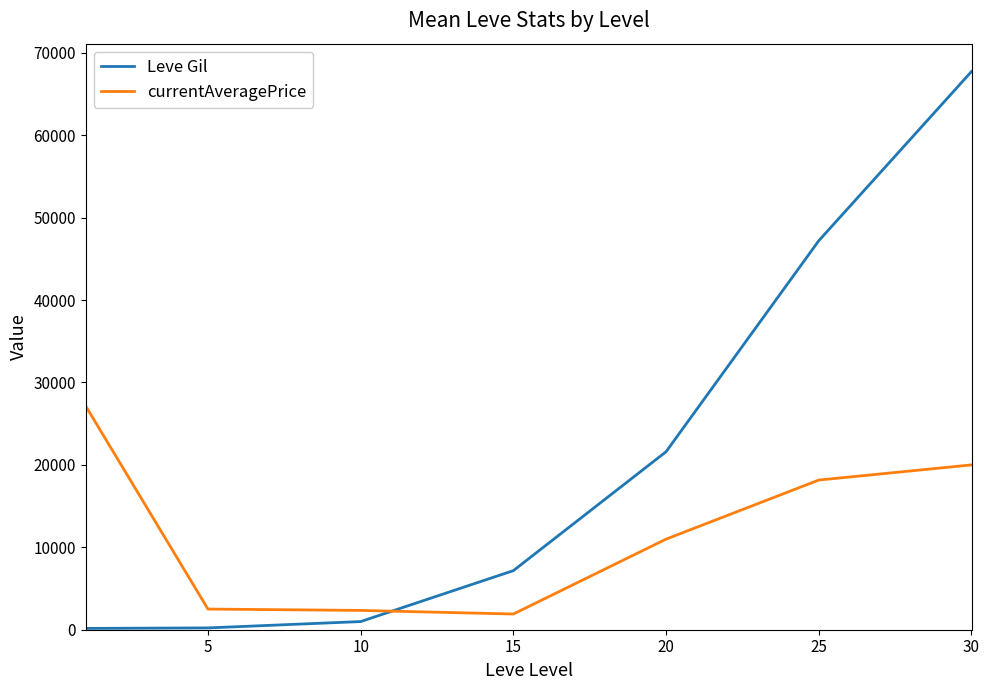

Rank the series by their average value, from highest to lowest.

Leve Gil, currentAveragePrice